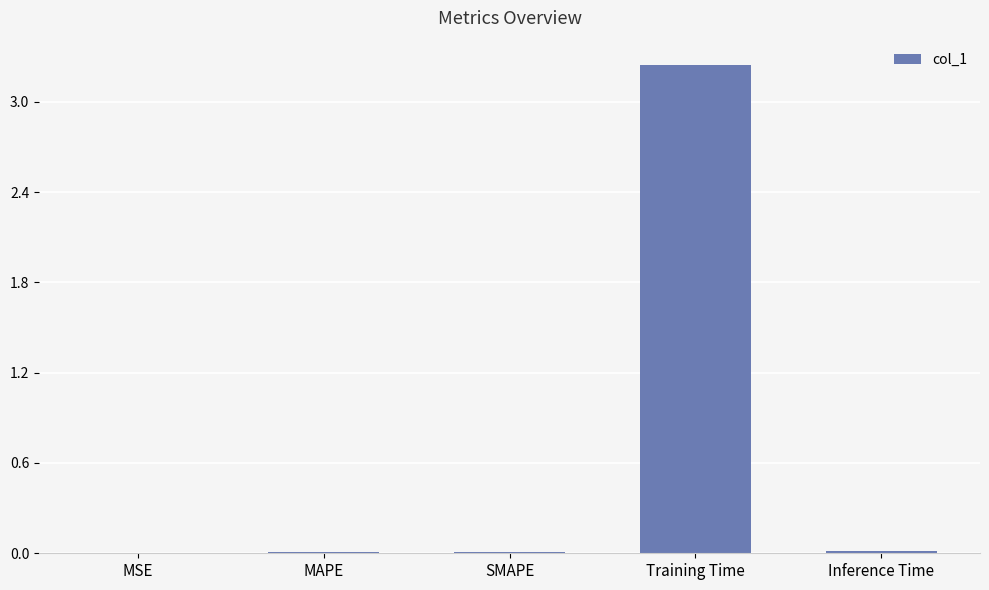

At which category does the chart reach its peak across all series?

Training Time